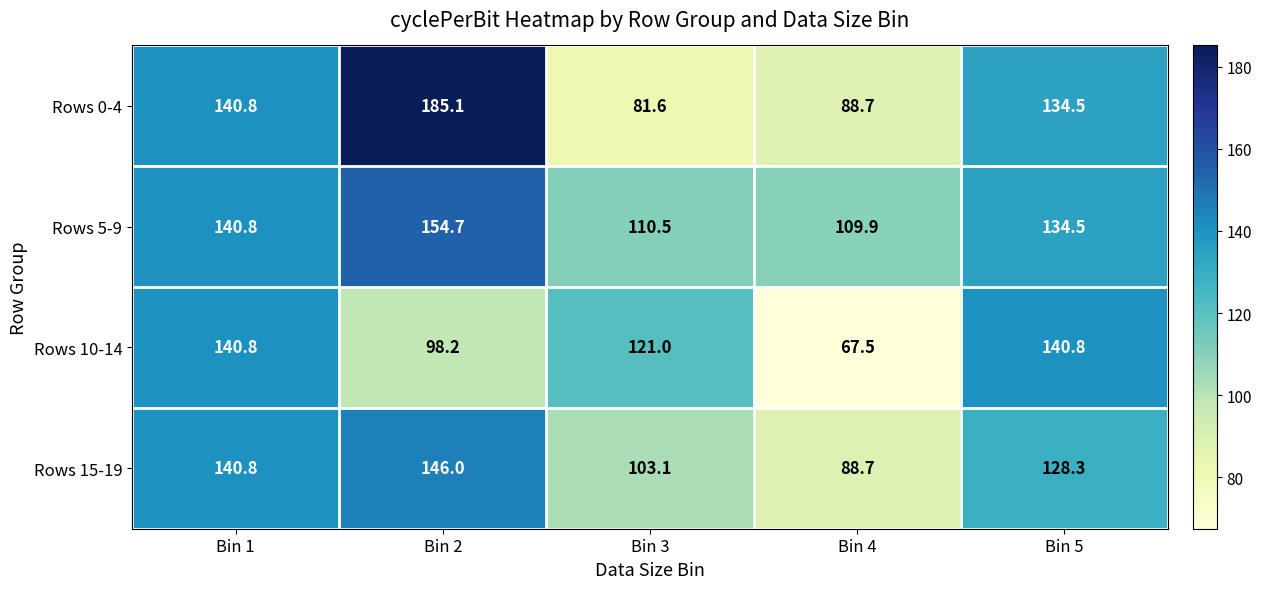

Which series has the largest total across all categories?

Rows 5-9